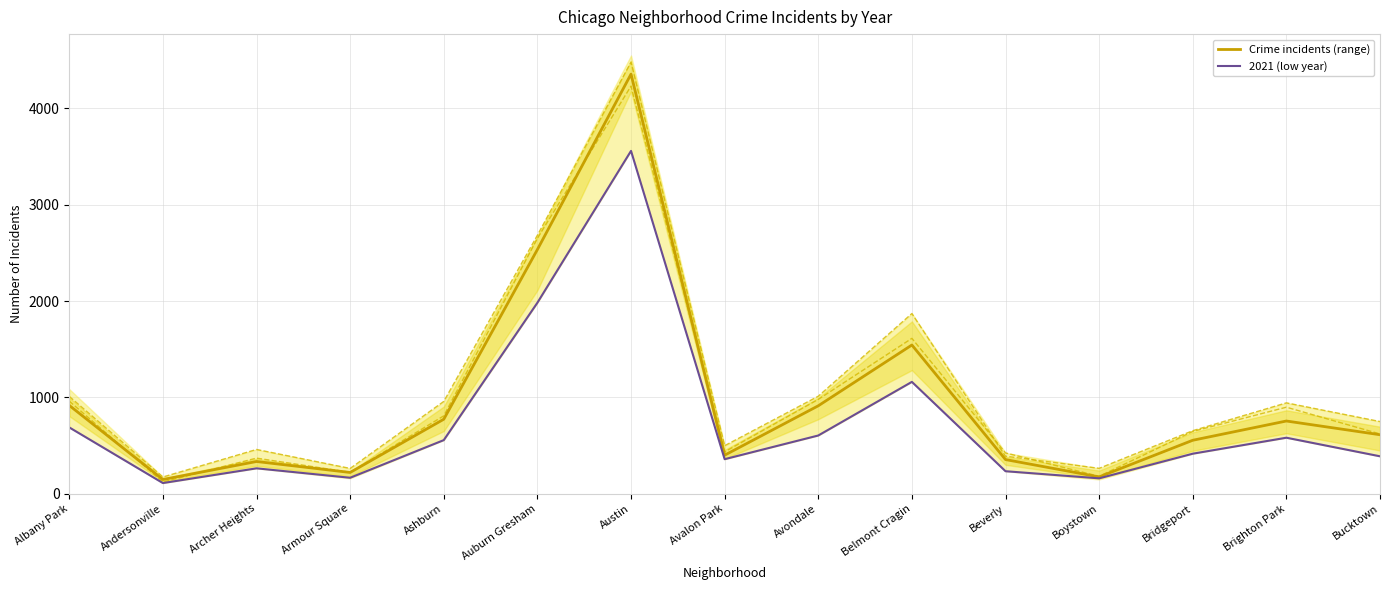

Count the number of data series in this chart.

2